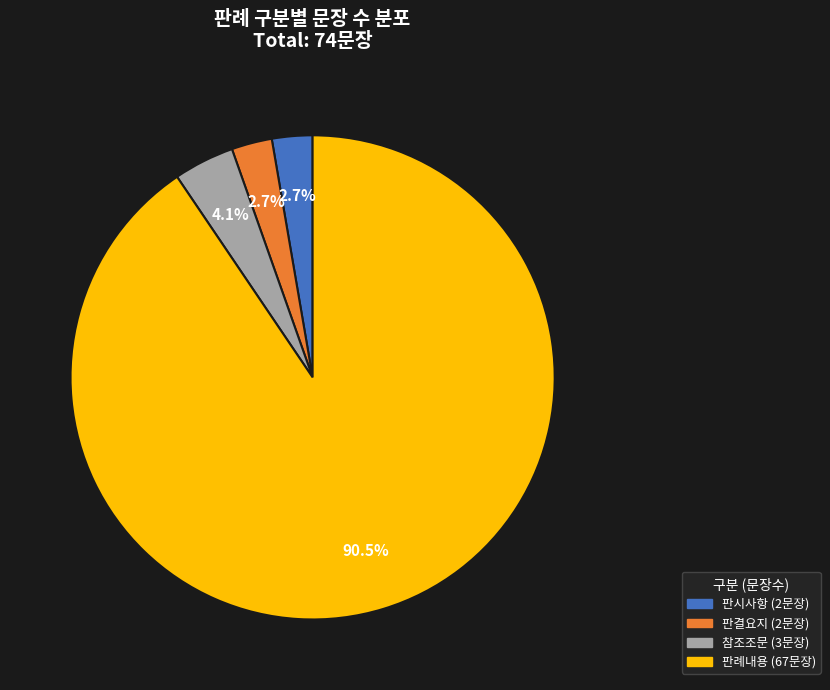

How many slices are in this pie chart?

4